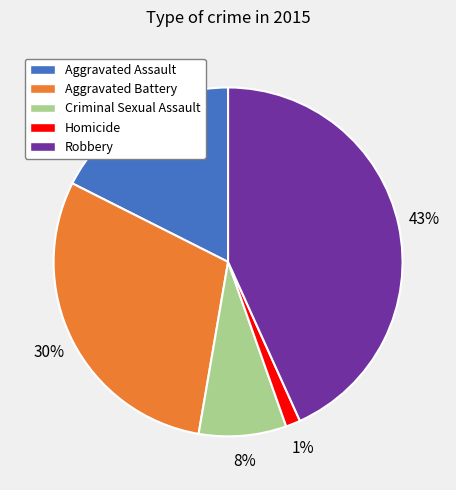

Rank the categories by value from lowest to highest.

Homicide, Criminal Sexual Assault, Aggravated Assault, Aggravated Battery, Robbery